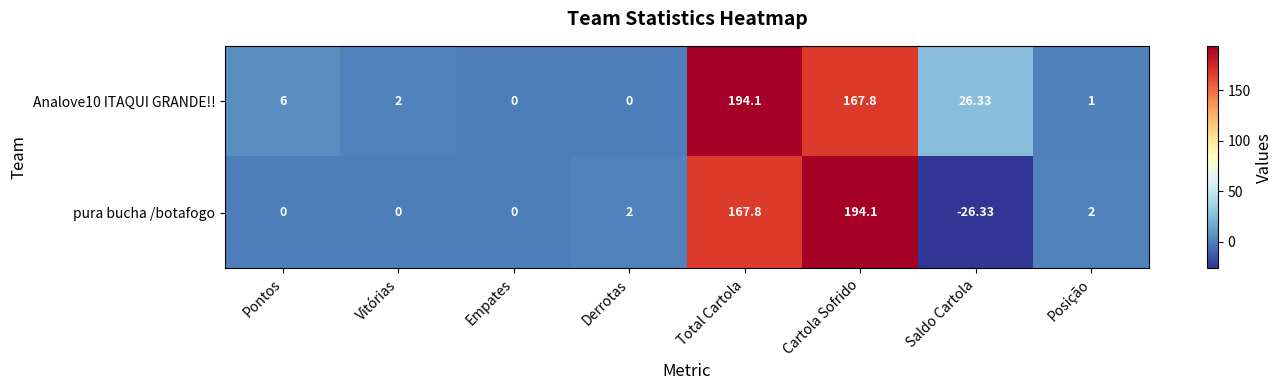

Is the value of pura bucha /botafogo at Saldo Cartola greater than the value of Analove10 ITAQUI GRANDE!! at Saldo Cartola?

No